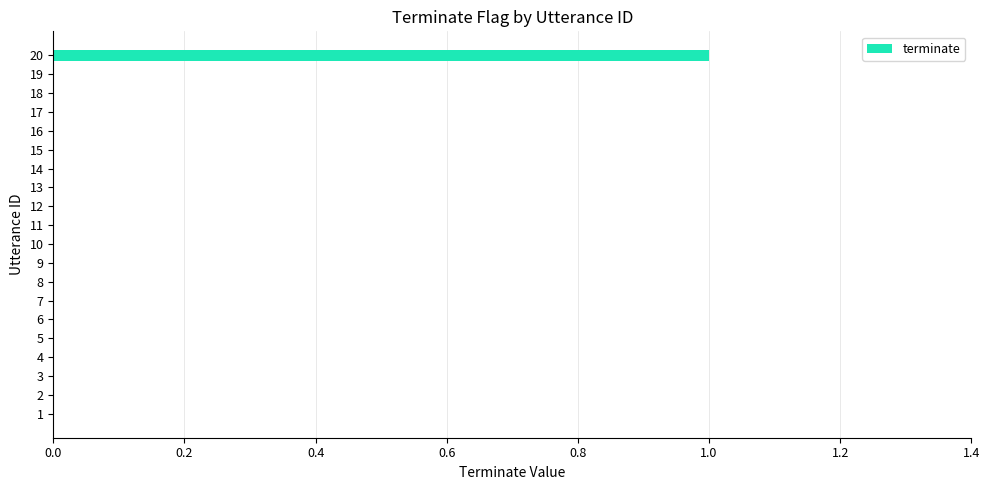

What is the greatest value displayed?

1